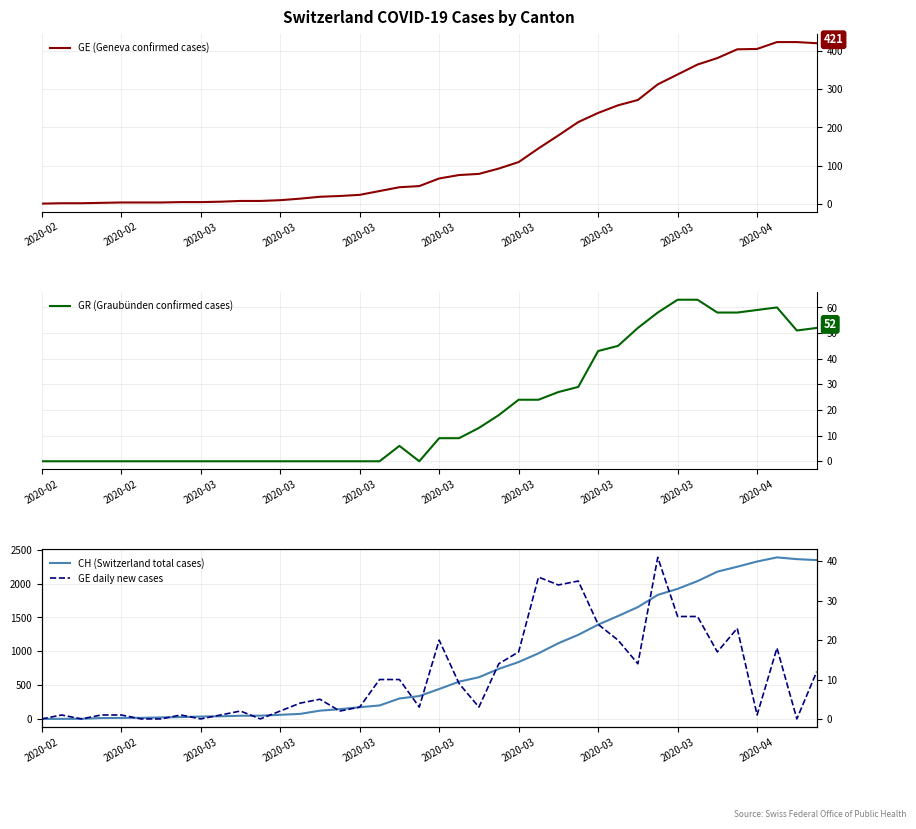

At how many categories does at least one series exceed 2070?

6